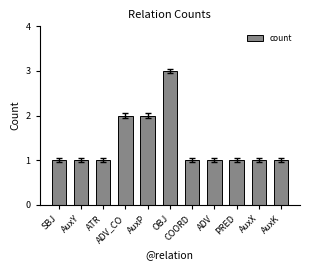

What is the minimum value shown in the chart?

1